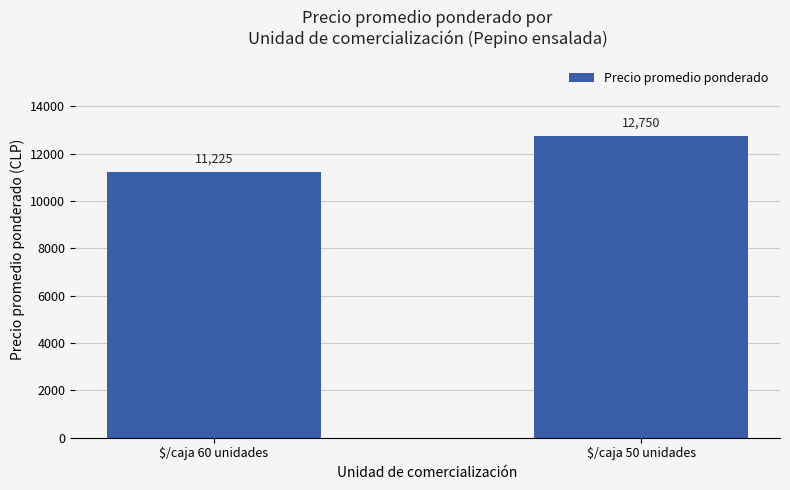

Are the bars grouped side by side (vs. stacked)?

No